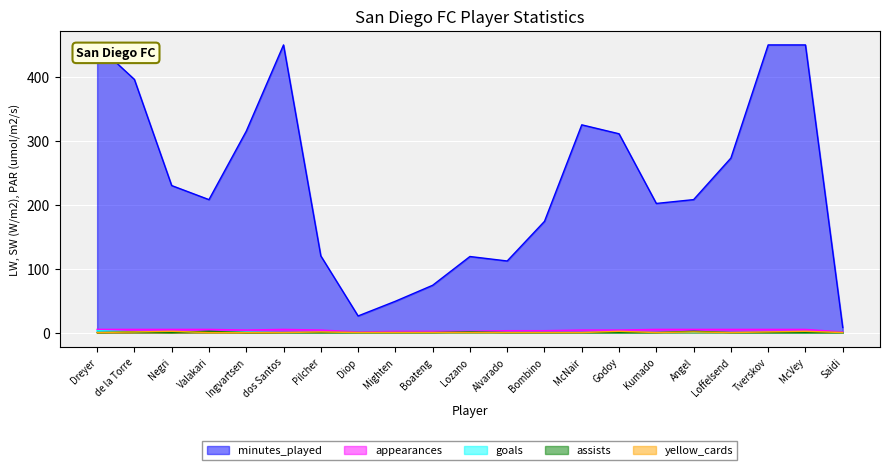

Reading left to right, what are all the values shown in this chart?

minutes_played: Dreyer=450	de la Torre=396	Negri=230	Valakari=208	Ingvartsen=315	dos Santos=450	Pilcher=120	Diop=26	Mighten=49	Boateng=74	Lozano=119	Alvarado=112	Bombino=174	McNair=325	Godoy=311	Kumado=202	Angel=208	Loffelsend=273	Tverskov=450	McVey=450	Saidi=8
appearances: Dreyer=5	de la Torre=5	Negri=5	Valakari=5	Ingvartsen=4	dos Santos=5	Pilcher=4	Diop=1	Mighten=2	Boateng=2	Lozano=2	Alvarado=3	Bombino=3	McNair=4	Godoy=4	Kumado=5	Angel=5	Loffelsend=5	Tverskov=5	McVey=5	Saidi=1
goals: Dreyer=3	de la Torre=1	Negri=1	Valakari=1	Ingvartsen=1	dos Santos=0	Pilcher=0	Diop=0	Mighten=0	Boateng=0	Lozano=0	Alvarado=0	Bombino=0	McNair=0	Godoy=0	Kumado=0	Angel=0	Loffelsend=0	Tverskov=0	McVey=0	Saidi=0
assists: Dreyer=0	de la Torre=1	Negri=0	Valakari=2	Ingvartsen=0	dos Santos=0	Pilcher=0	Diop=0	Mighten=0	Boateng=0	Lozano=1	Alvarado=0	Bombino=0	McNair=0	Godoy=0	Kumado=0	Angel=2	Loffelsend=0	Tverskov=0	McVey=0	Saidi=0
yellow_cards: Dreyer=0	de la Torre=1	Negri=2	Valakari=0	Ingvartsen=0	dos Santos=0	Pilcher=1	Diop=0	Mighten=0	Boateng=0	Lozano=0	Alvarado=0	Bombino=0	McNair=0	Godoy=2	Kumado=0	Angel=1	Loffelsend=0	Tverskov=1	McVey=2	Saidi=0